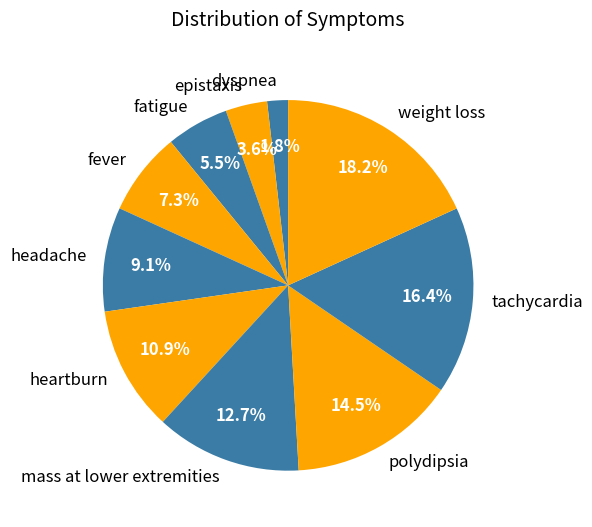

Between weight loss and epistaxis, which is larger?

weight loss